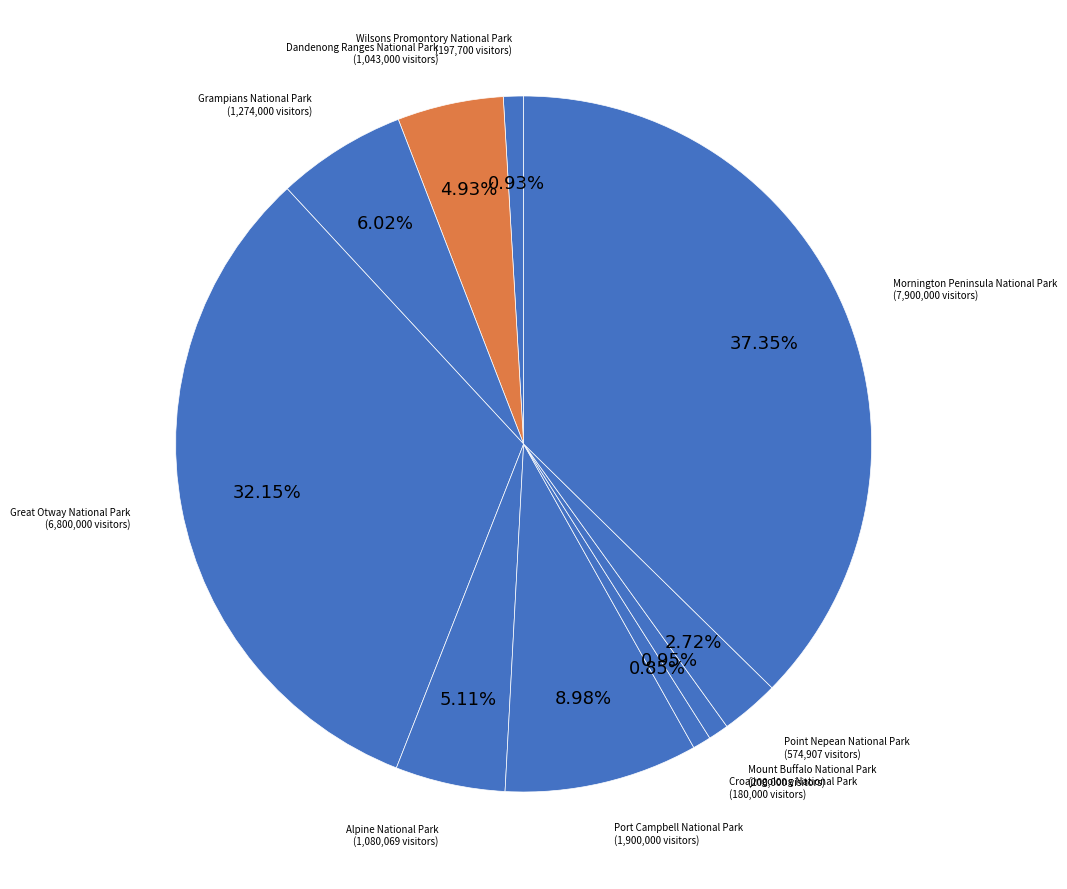

How many slices are in this pie chart?

10